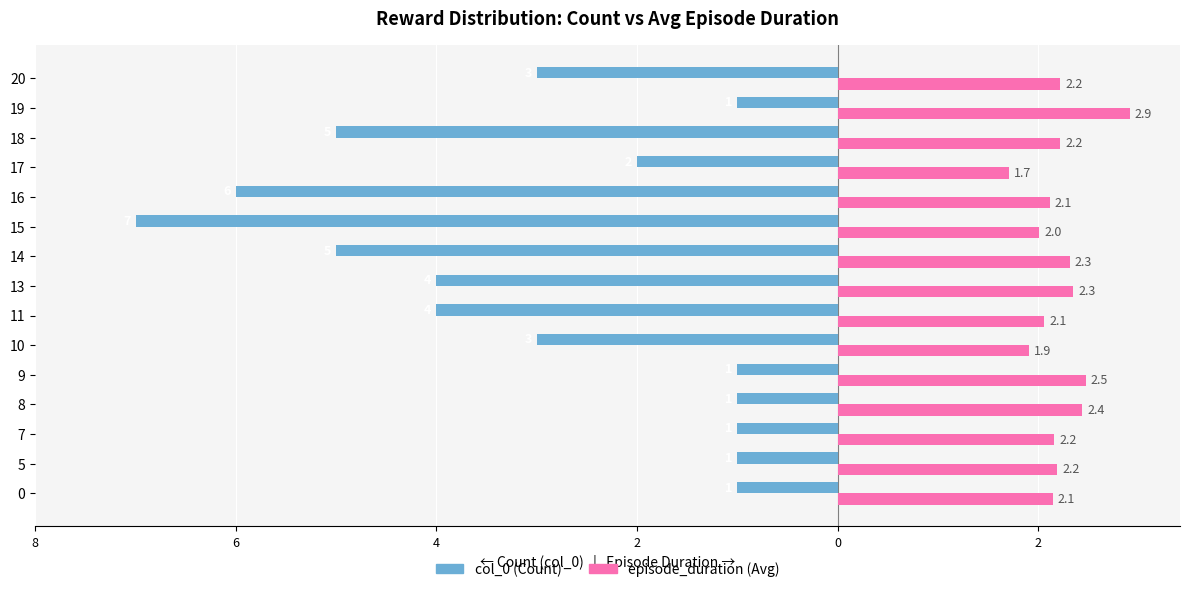

Is it true that episode_duration equals 3.6 at 8?

False